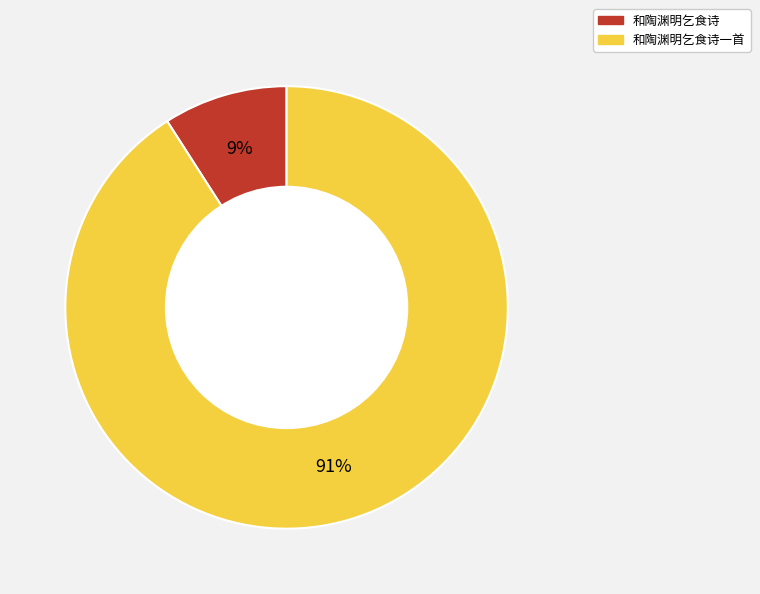

What is the largest slice in the pie chart?

和陶渊明乞食诗一首